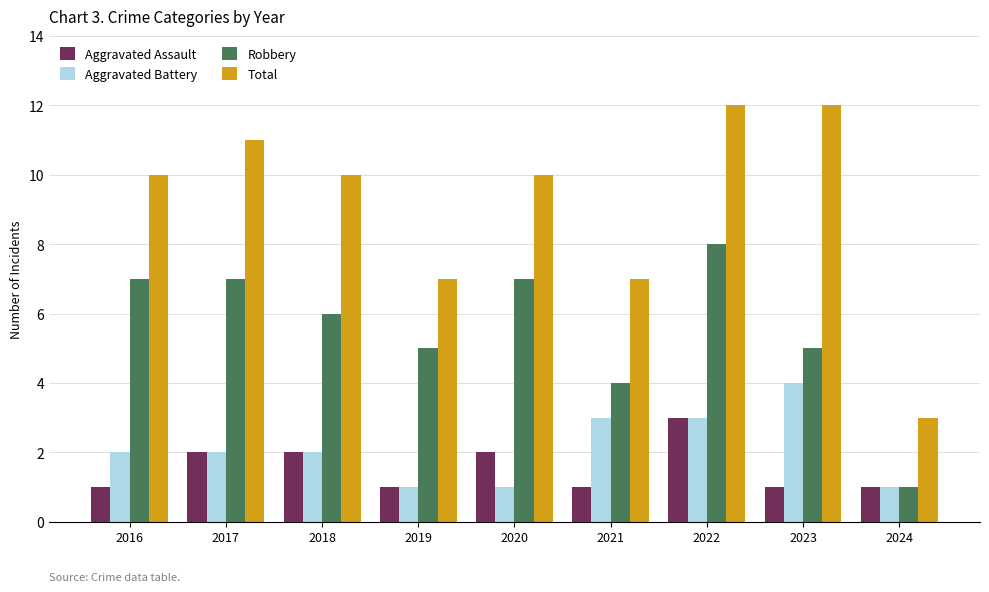

The Aggravated Assault series shows 2 at 2016. True or false?

False